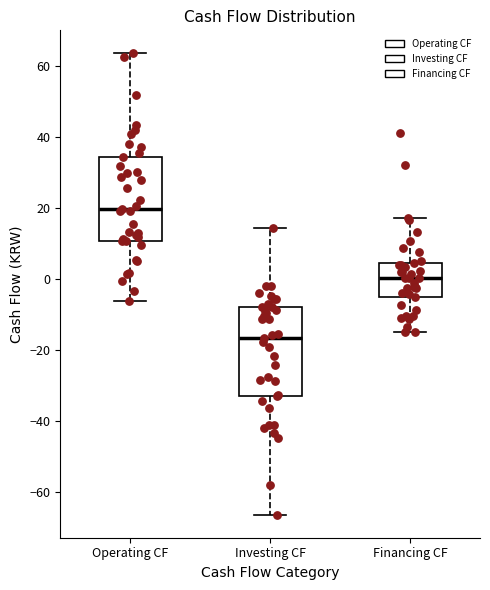

Where is the upper edge of the box for Investing CF on the y-axis? The values are not printed on the chart, so give them approximately, as read against the axis.

-8